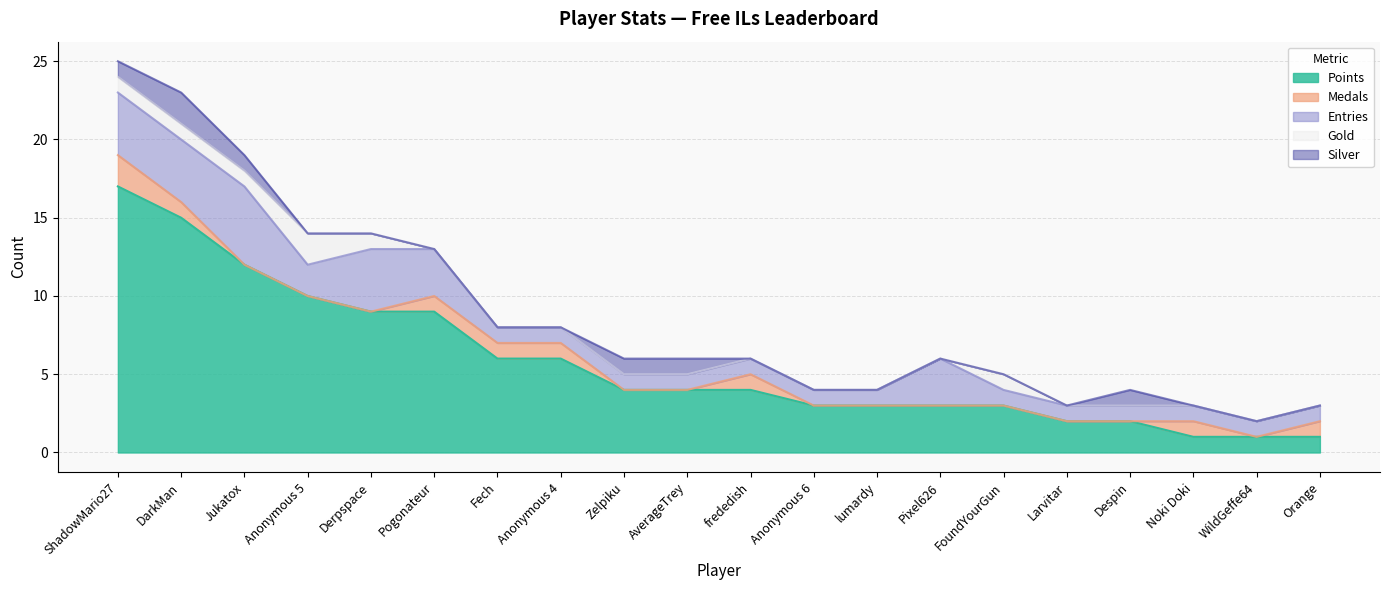

Which has a higher value, lumardy or frededish?

frededish